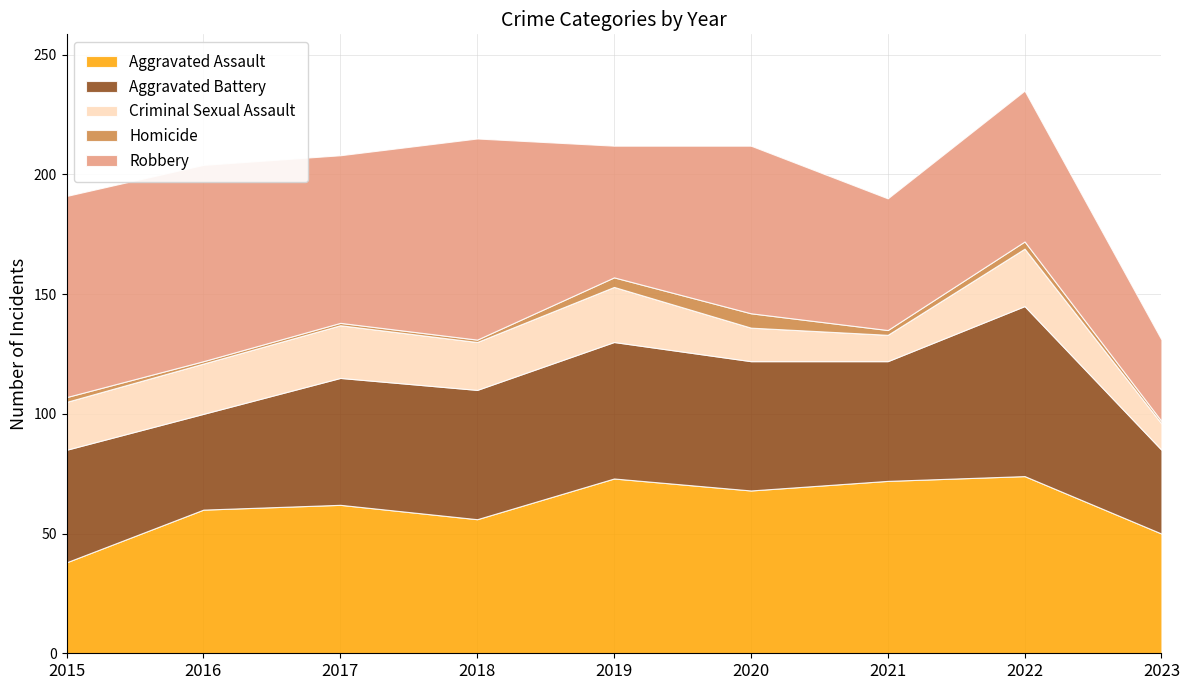

Is it true that Aggravated Assault equals 17 at 2023?

False